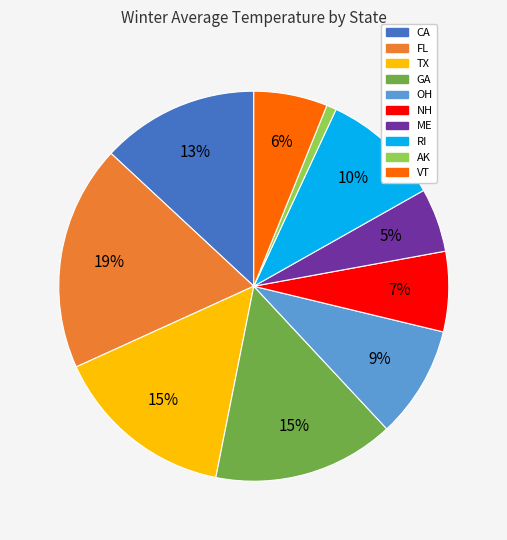

Count the number of slices in the pie.

10